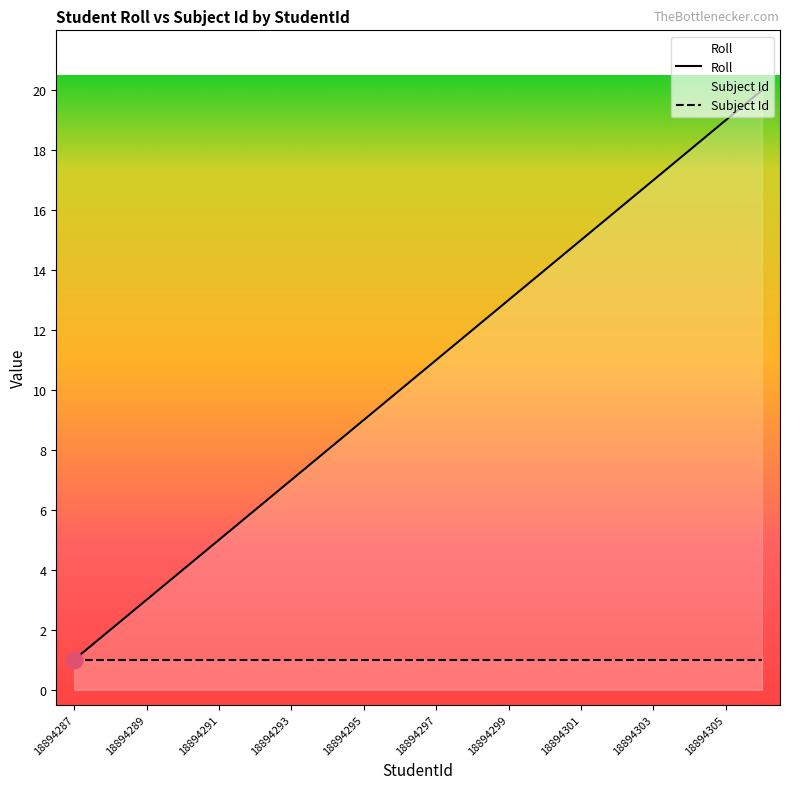

Which series has the largest range (max minus min)?

Roll